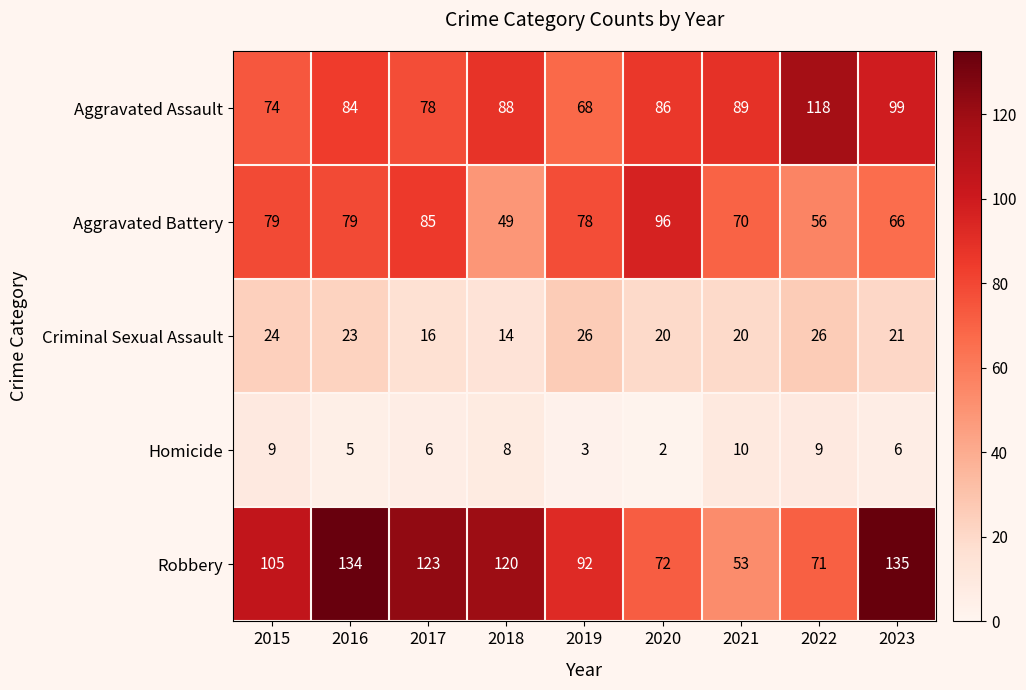

What is the sum of all Criminal Sexual Assault values?

190